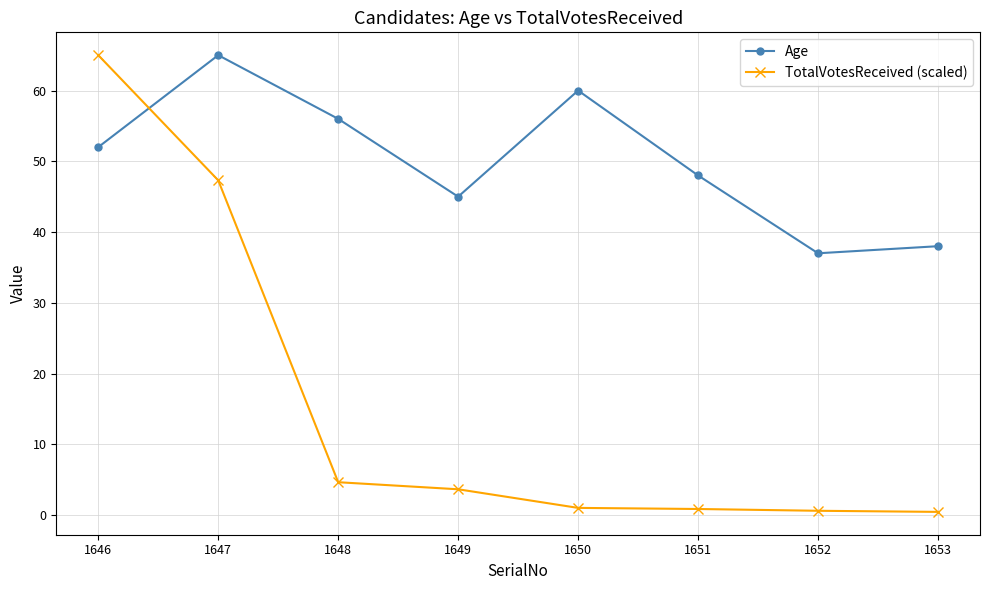

What are all the series names shown in the legend?

Age, TotalVotesReceived (scaled)